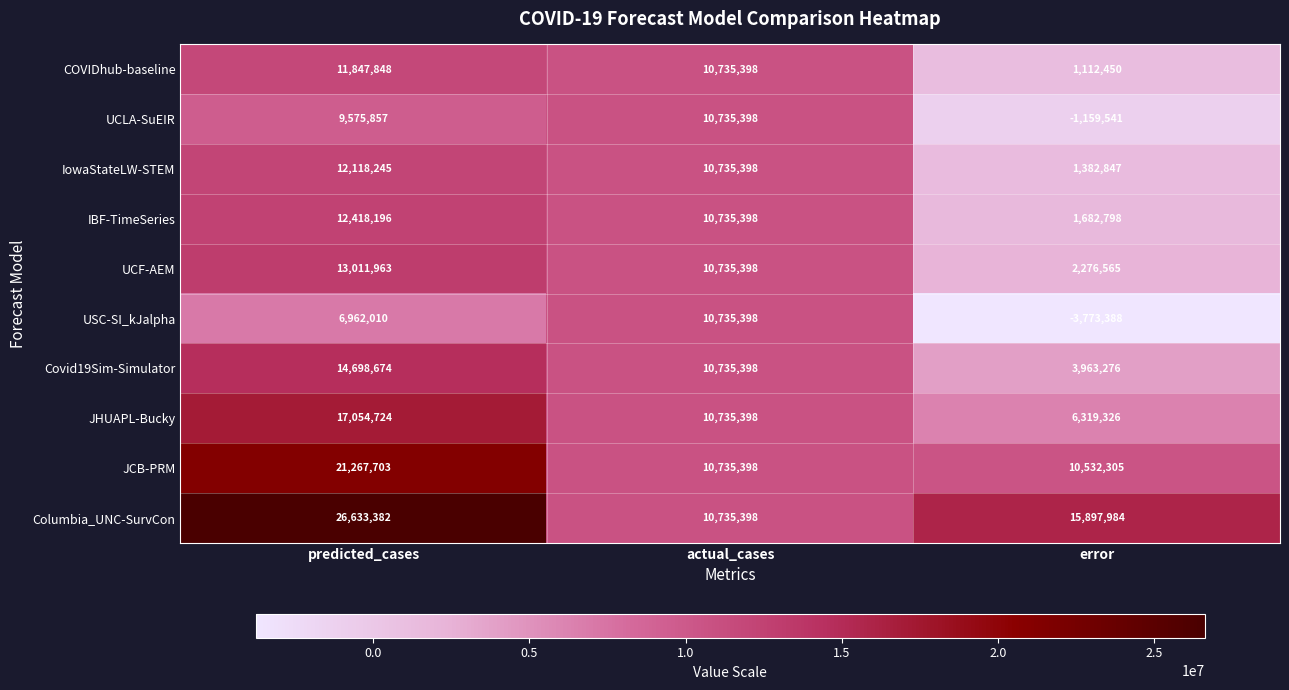

At which category does the chart reach its peak across all series?

predicted_cases